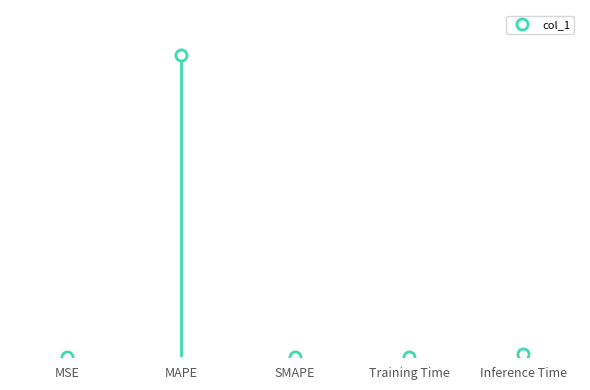

Rank the categories by value from lowest to highest.

SMAPE, MSE, Training Time, Inference Time, MAPE